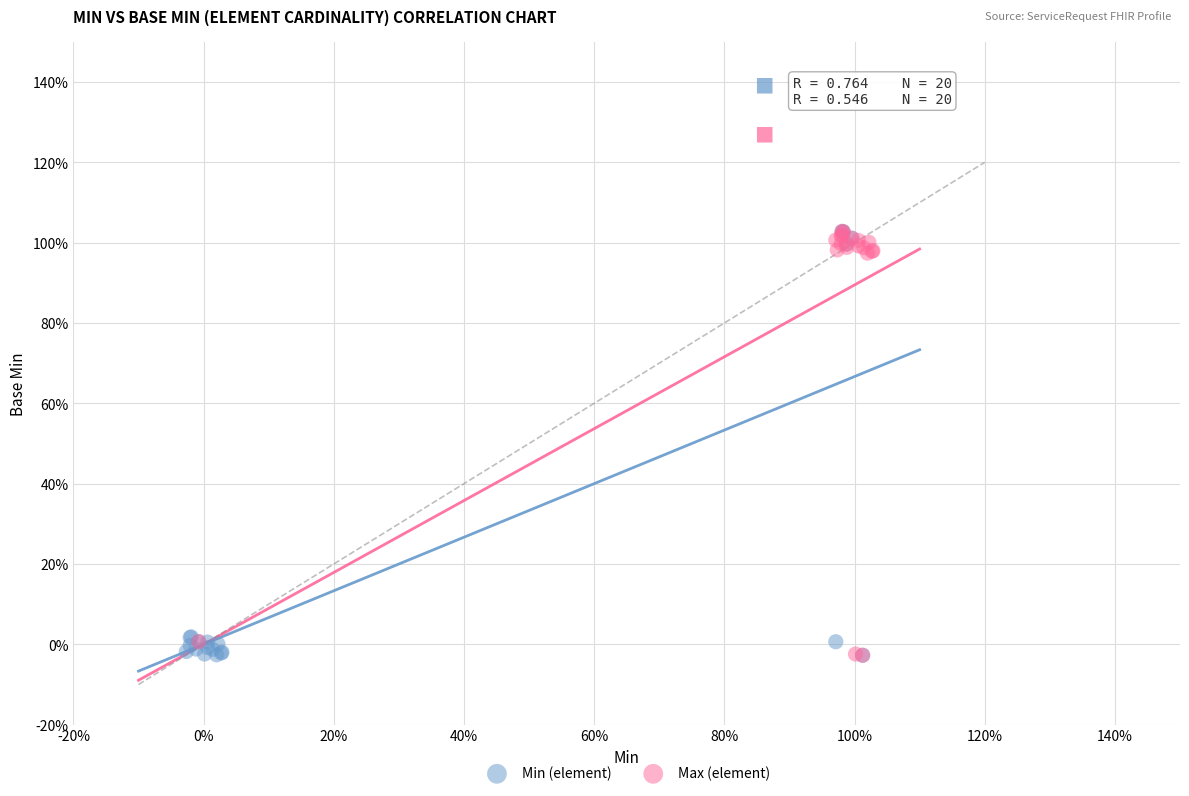

What are all the series names shown in the legend?

Min (element), Max (element)